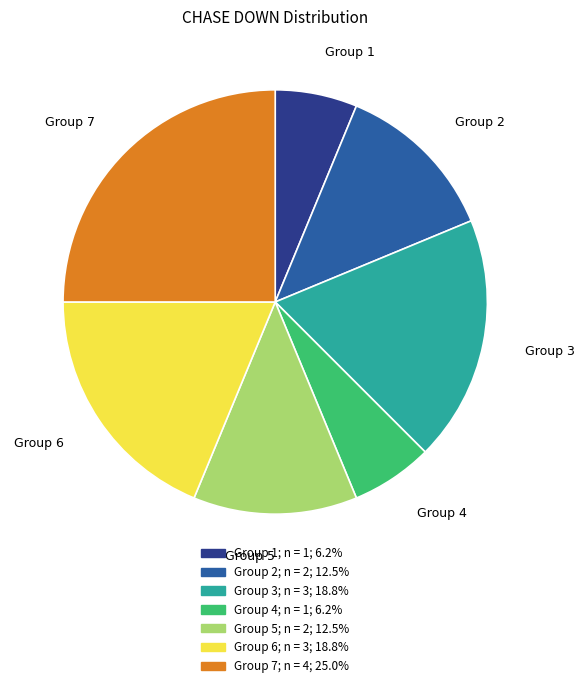

Does any single category account for the majority?

No